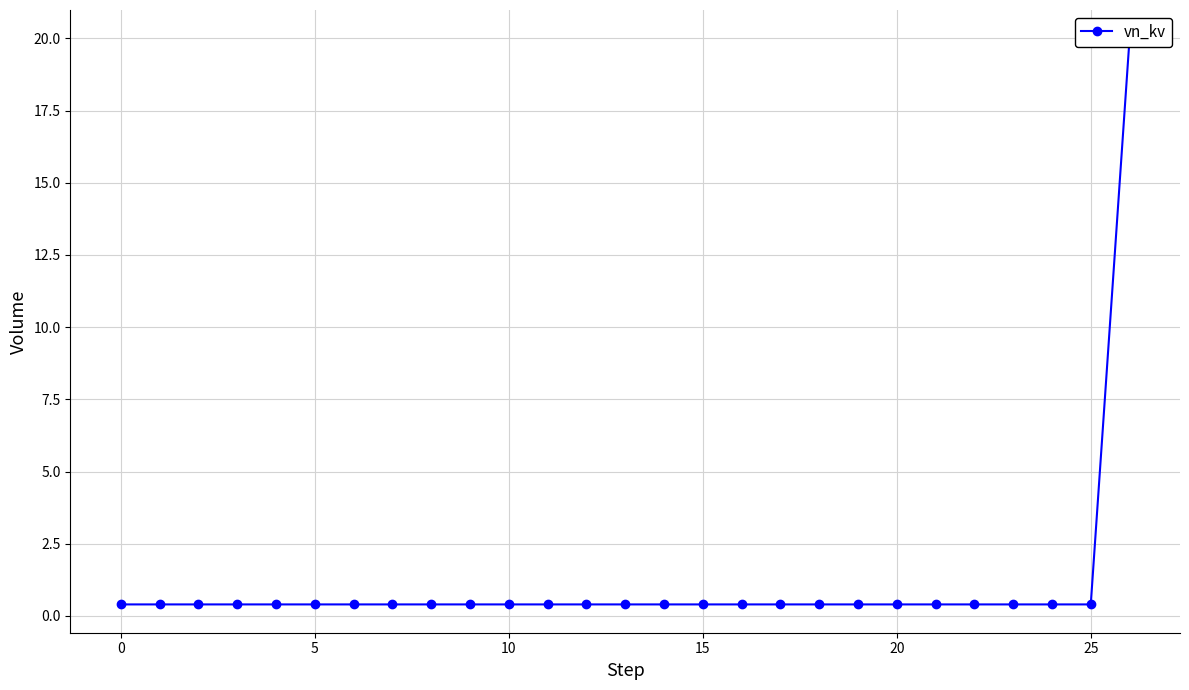

True or false: the data shows 0.4 at 16.

True